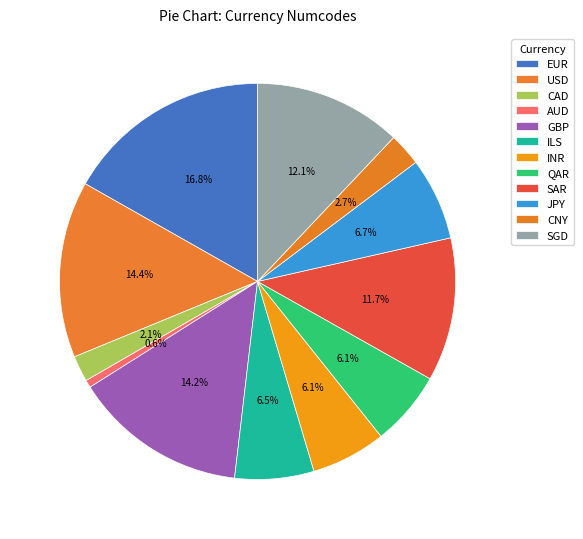

How many slices are in this pie chart?

12